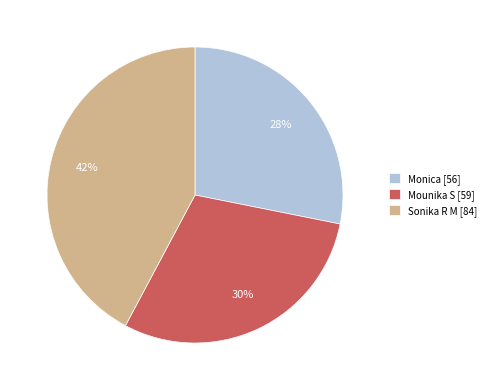

Do Monica [56] and Sonika R M [84] together represent more than half of the pie?

Yes